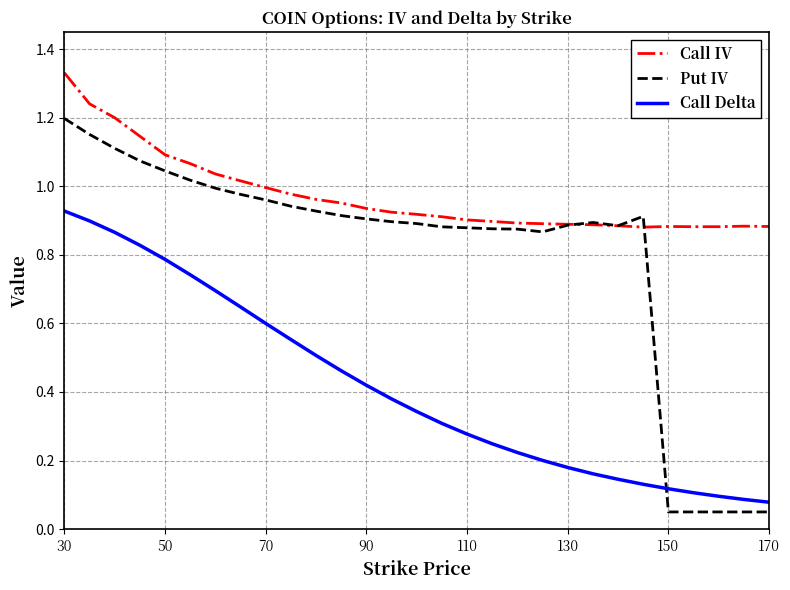

Which series has the largest range (max minus min)?

Put IV